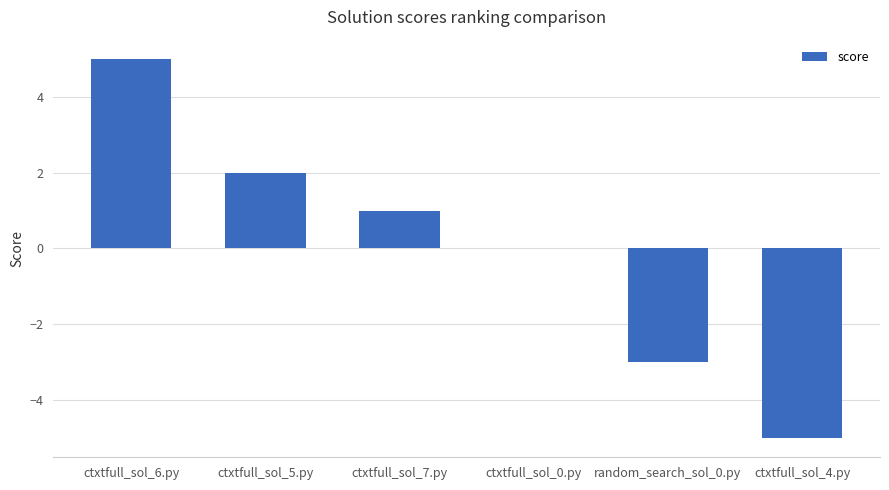

At which category does the chart reach its peak across all series?

ctxtfull_sol_6.py